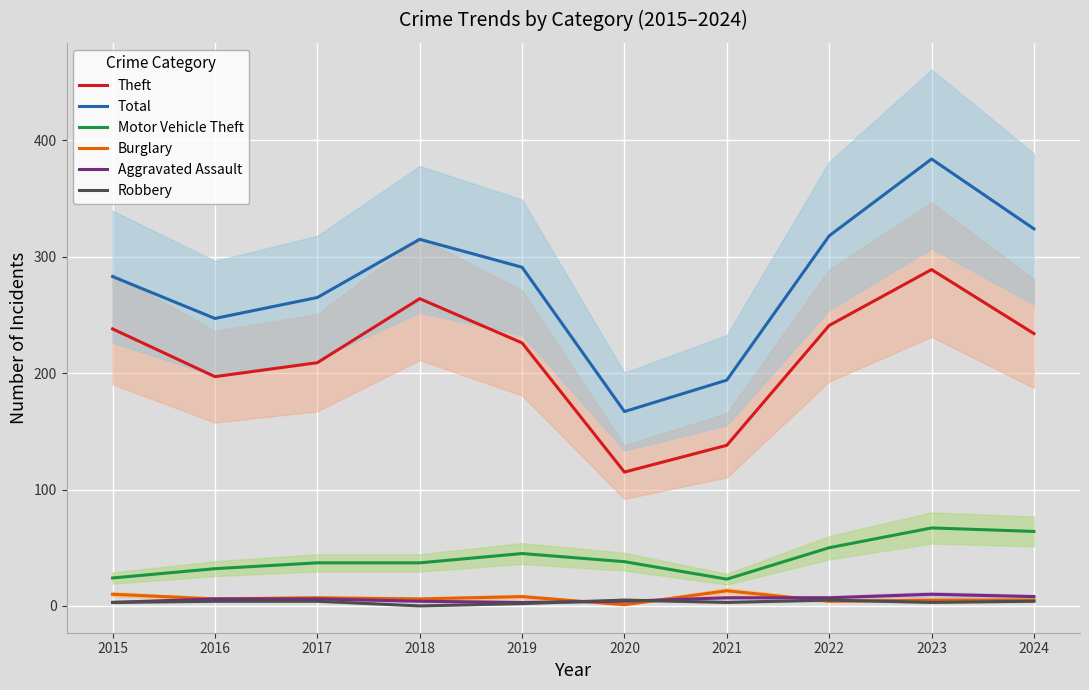

Reading right to left, what are all the values shown in this chart?

Theft: 234	289	241	138	115	226	264	209	197	238
Total: 324	384	318	194	167	291	315	265	247	283
Motor Vehicle Theft: 64	67	50	23	38	45	37	37	32	24
Burglary: 5	5	4	13	1	8	6	7	6	10
Aggravated Assault: 8	10	7	7	4	3	4	6	6	3
Robbery: 4	3	5	3	5	2	0	4	4	3